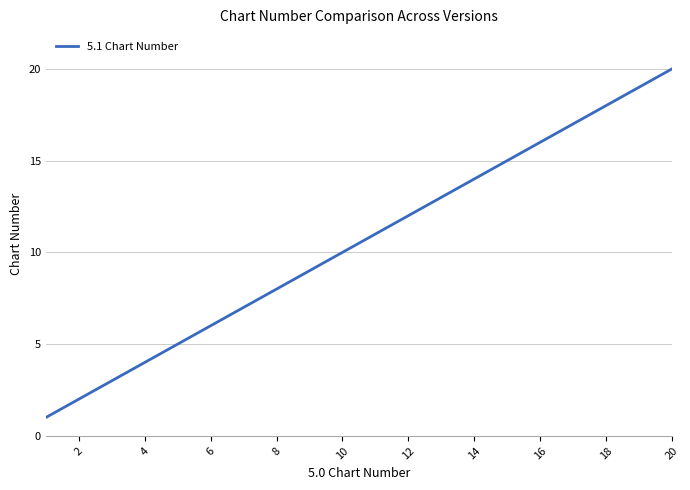

Is this an area chart (filled region under the line)?

No